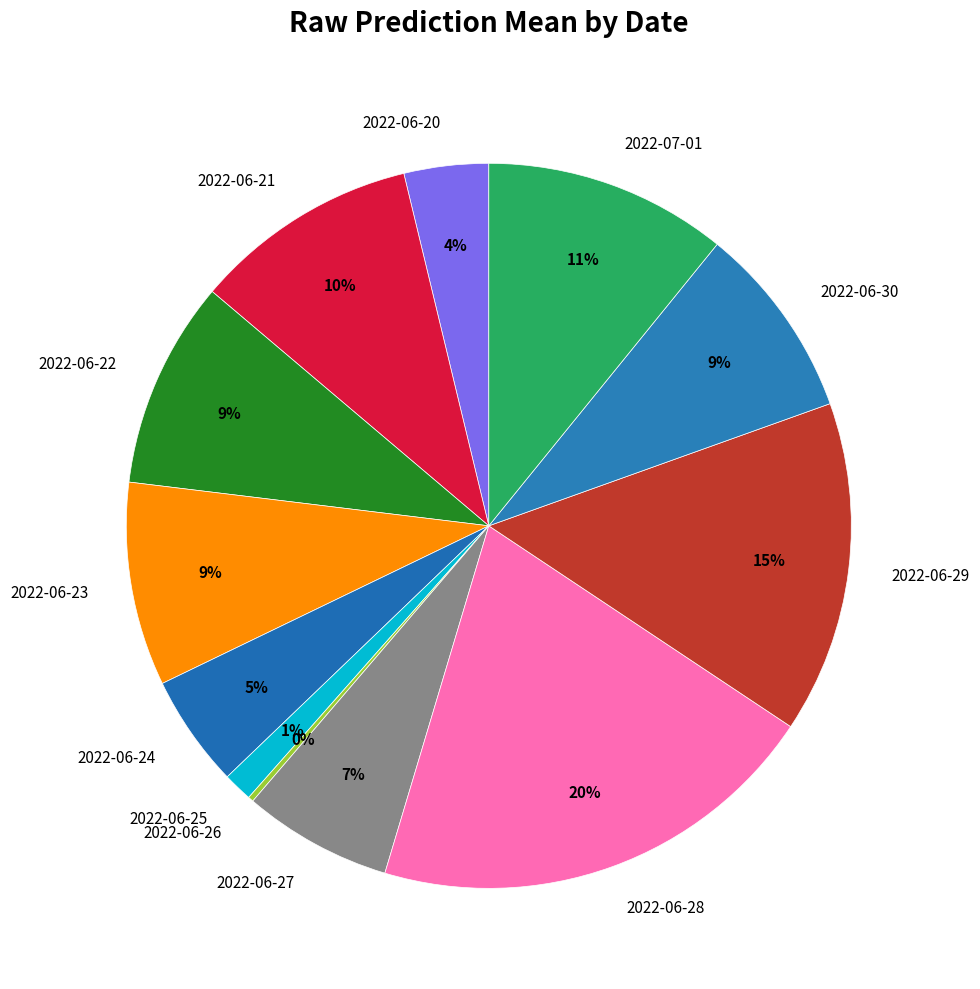

To the nearest percent, what percentage of the pie is 2022-06-30?

9%